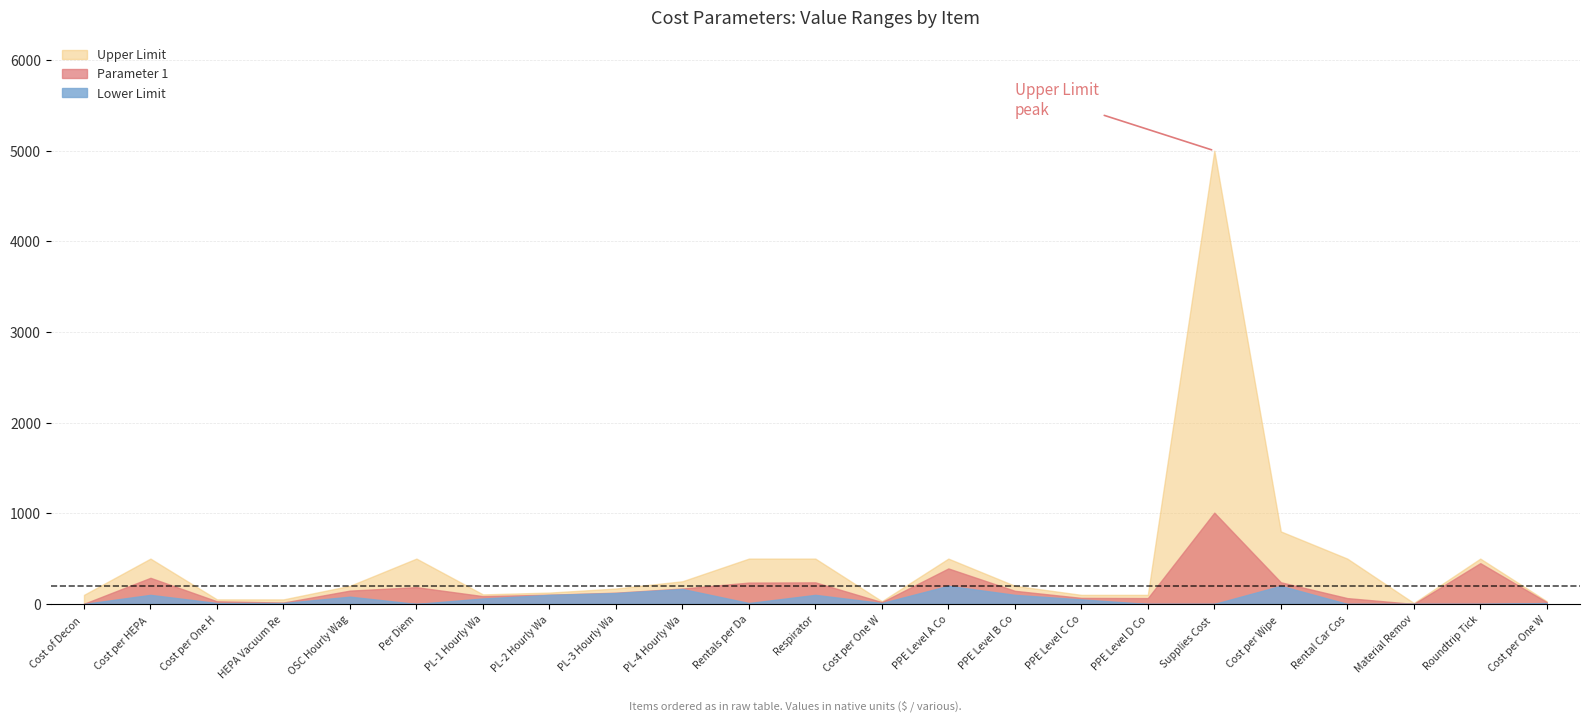

What is the label of the 14th point from the left?

PPE Level A Cost